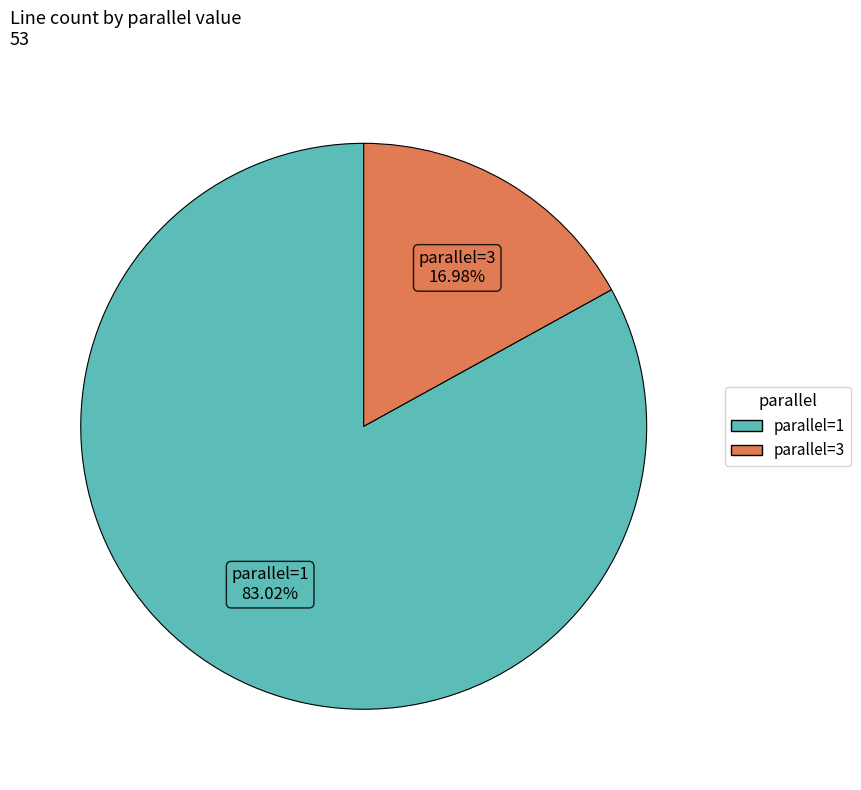

Which slice is the largest?

parallel=1